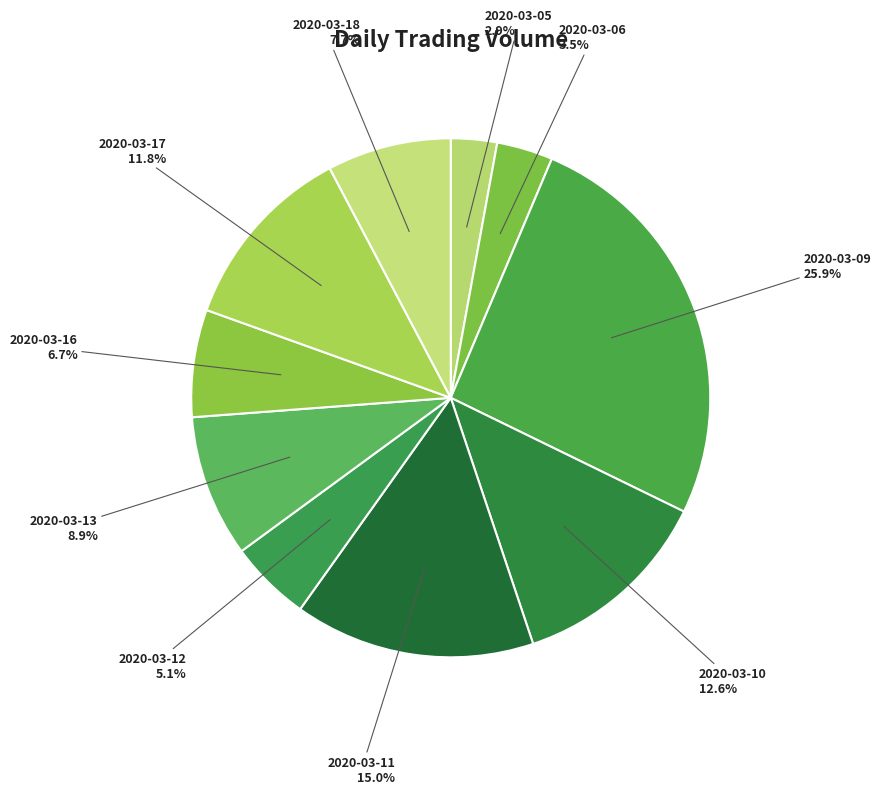

How many slices are in this pie chart?

10